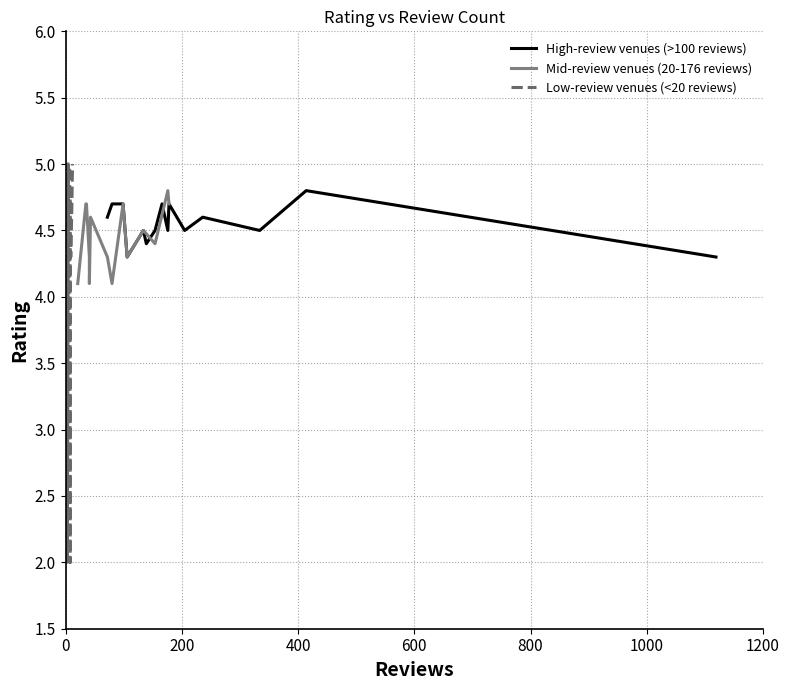

What is the minimum value for High-review venues (>100 reviews)?

4.3